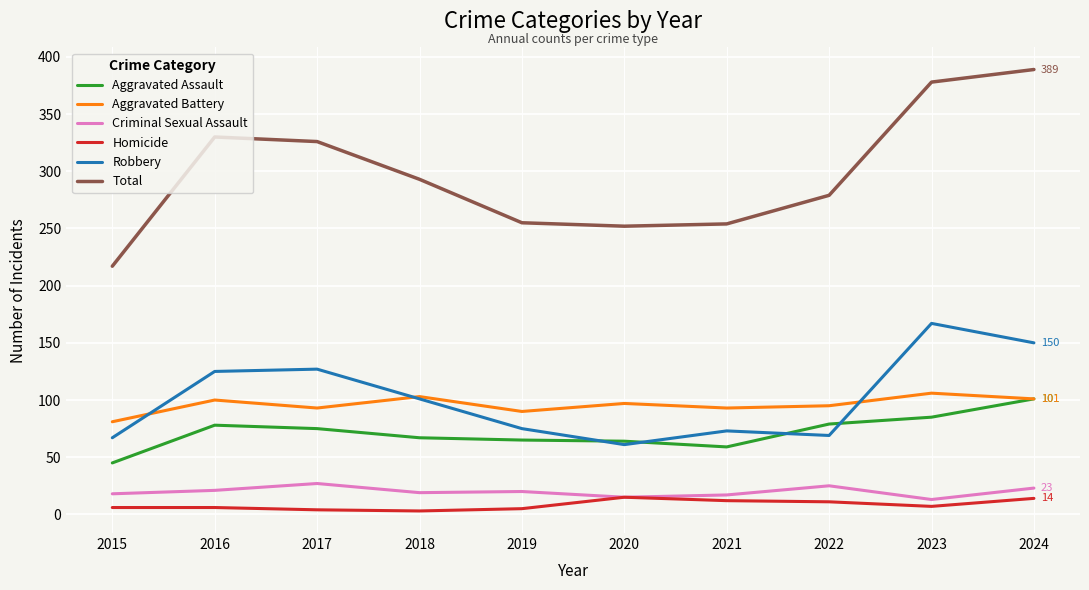

What is the difference between the highest and lowest values at 2015?

211